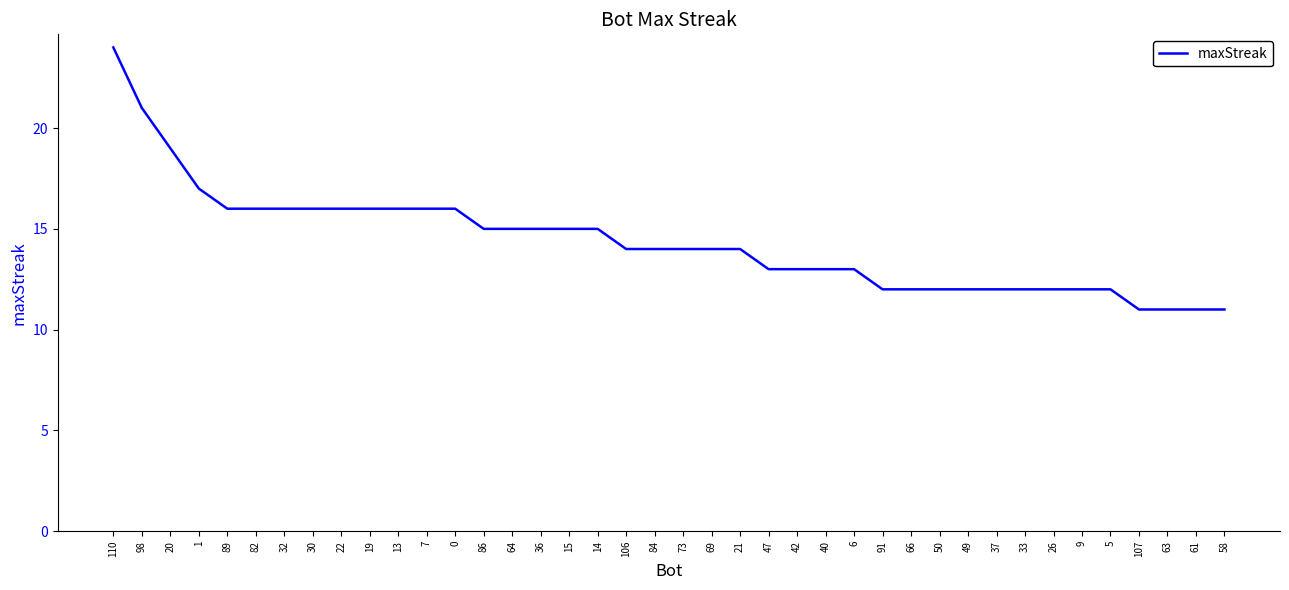

What is the sum of all values?

574